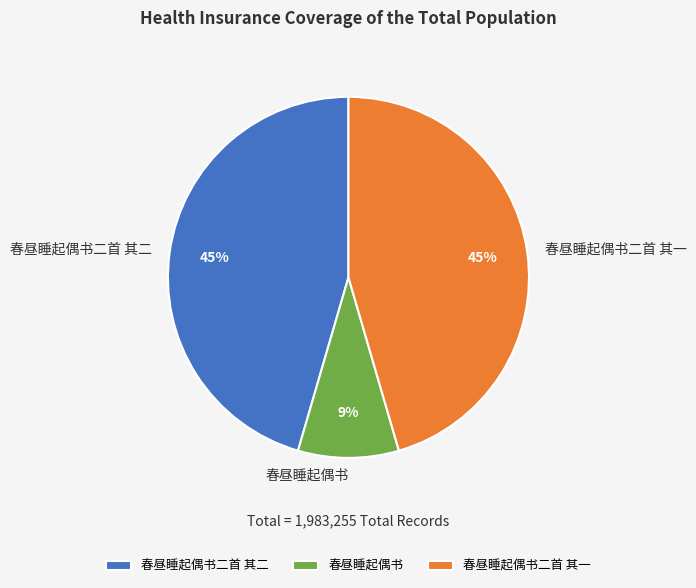

What percentage is the 春昼睡起偶书 slice, to the nearest percent?

9%